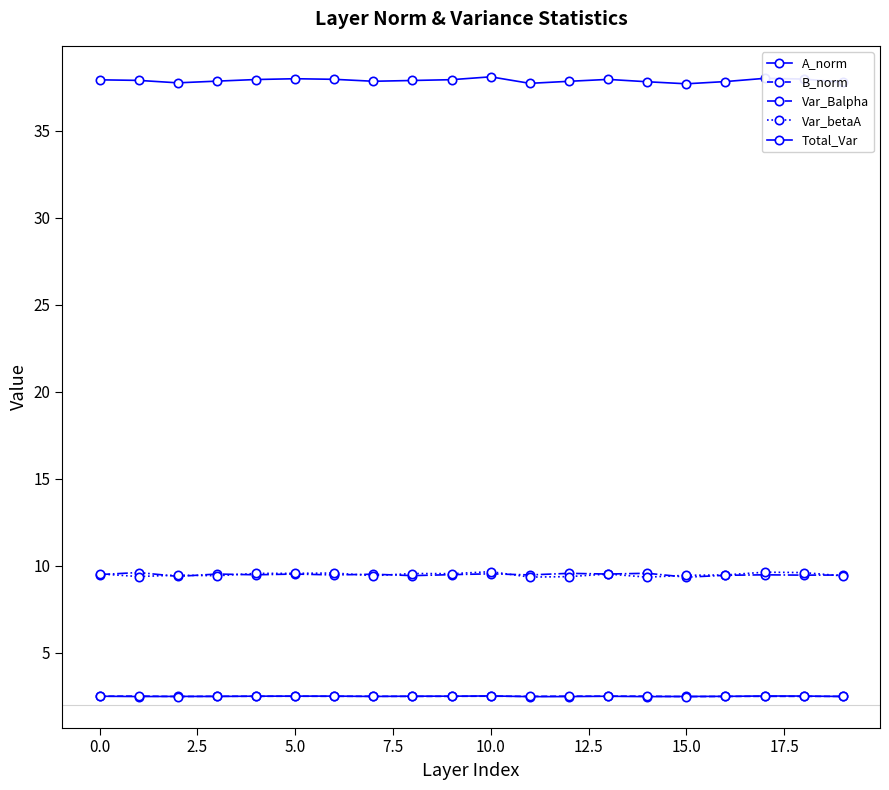

Reading right to left, extract all data points from this chart.

A_norm: 2.5	2.5	2.5	2.5	2.5	2.5	2.5	2.5	2.5	2.5	2.5	2.5	2.5	2.5	2.5	2.5	2.5	2.5	2.5	2.5
B_norm: 2.5	2.5	2.5	2.5	2.5	2.5	2.5	2.5	2.5	2.5	2.5	2.5	2.5	2.5	2.5	2.5	2.5	2.5	2.5	2.5
Var_Balpha: 9.5	9.5	9.5	9.4	9.3	9.6	9.5	9.6	9.5	9.5	9.5	9.4	9.5	9.5	9.5	9.5	9.5	9.4	9.6	9.5
Var_betaA: 9.4	9.6	9.6	9.5	9.4	9.3	9.5	9.4	9.3	9.6	9.5	9.5	9.4	9.6	9.6	9.6	9.4	9.5	9.4	9.5
Total_Var: 37.8	38.0	38.0	37.8	37.7	37.8	38.0	37.8	37.7	38.1	37.9	37.9	37.9	38.0	38.0	38.0	37.9	37.8	37.9	37.9